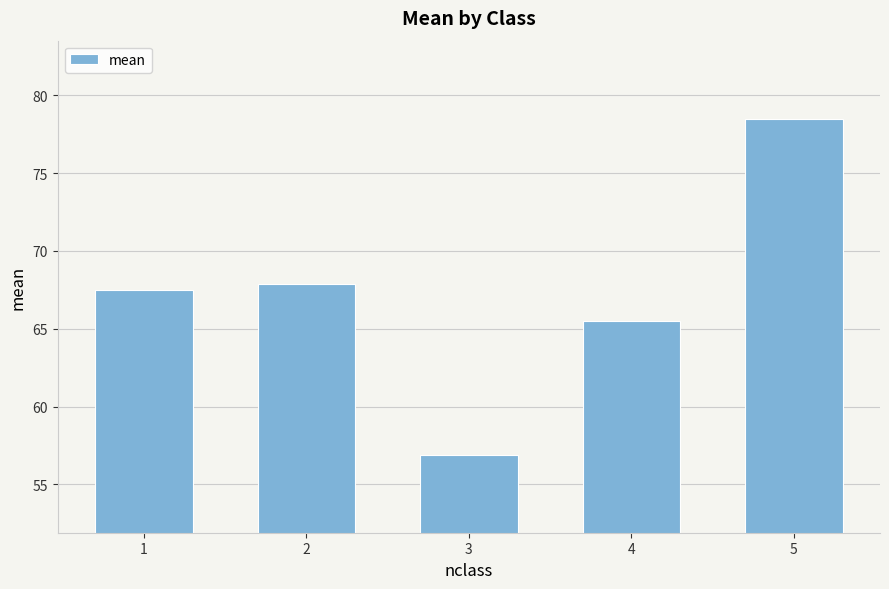

Rank the categories by value from highest to lowest.

5, 2, 1, 4, 3